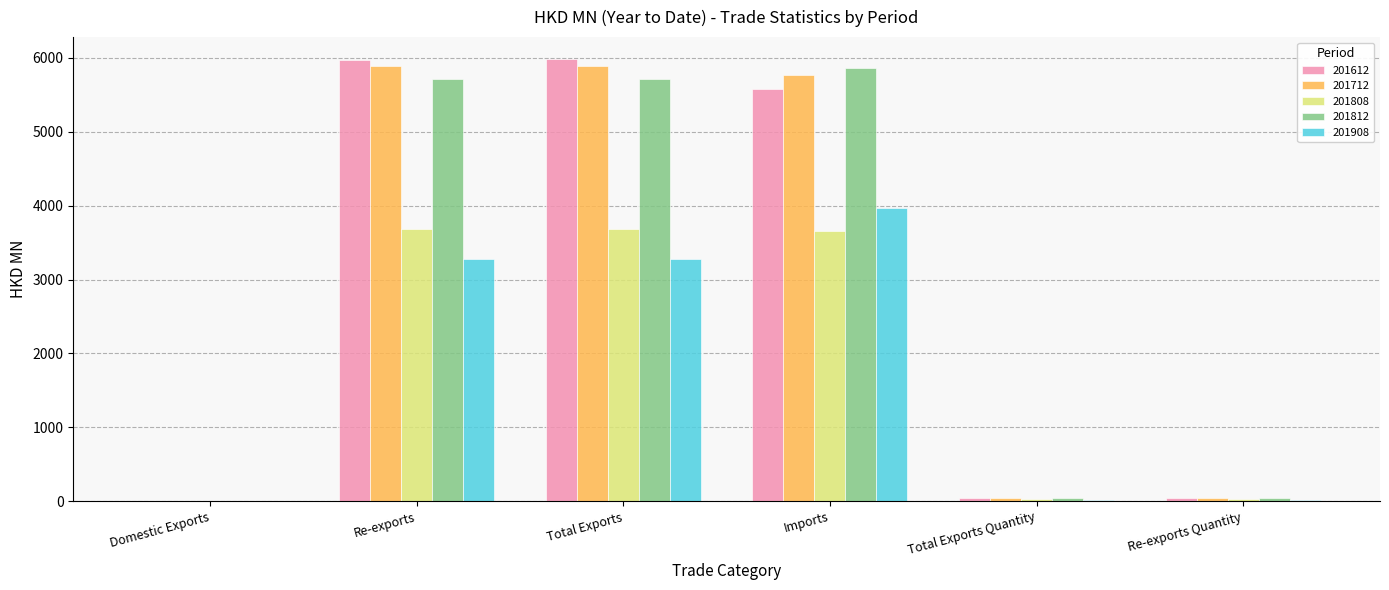

True or false: 201808 has a value of 25.4 at Total Exports Quantity.

True